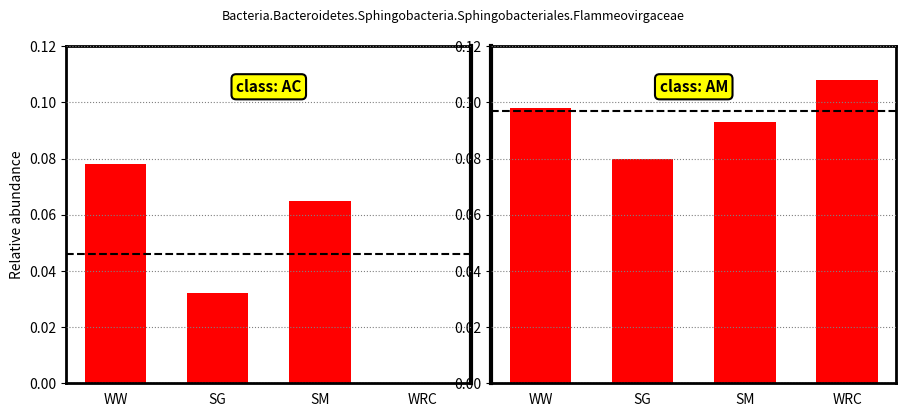

How many data points in AC bars are above 0?

3